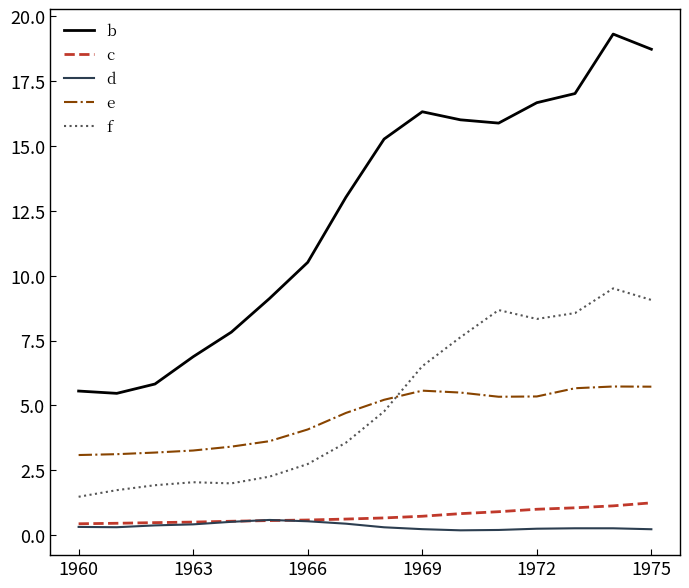

Which series has the largest range (max minus min)?

b